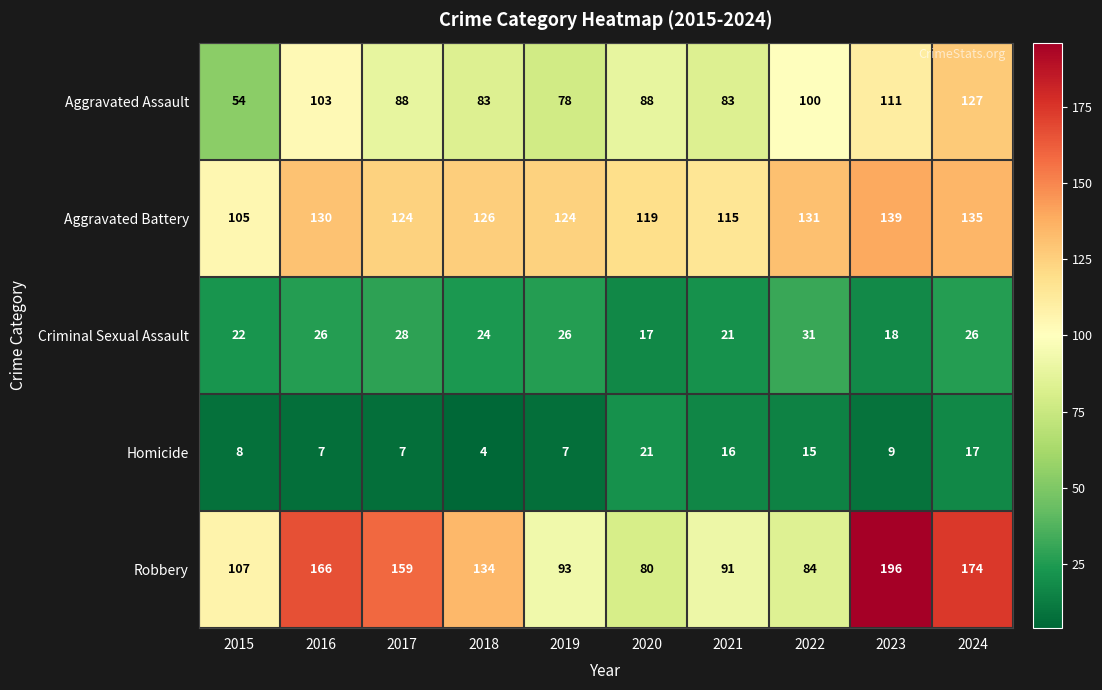

Which series has the largest total across all categories?

Robbery